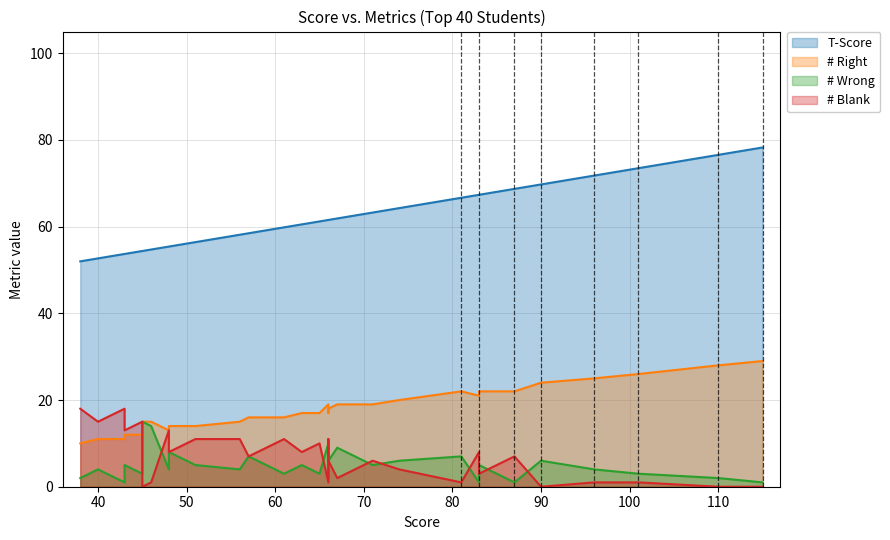

Reading left to right, list all the values displayed in this chart.

T-Score: 78.3	78.3	78.3	76.6	76.6	73.5	71.8	69.7	68.7	68.7	67.3	67.3	66.7	64.3	63.2	61.9	61.5	61.5	61.5	61.2	60.9	60.5	59.8	59.5	58.5	58.1	56.4	55.4	55.4	55.4	54.7	54.4	54.4	53.7	53.7	53.4	53.0	53.0	52.7	52.0
# Right: 29.0	29.0	29.0	28.0	28.0	26.0	25.0	24.0	22.0	22.0	21.0	22.0	22.0	20.0	19.0	19.0	19.0	17.0	18.0	17.0	17.0	17.0	16.0	16.0	16.0	15.0	14.0	13.0	14.0	13.0	15.0	12.0	15.0	11.0	12.0	11.0	11.0	11.0	11.0	10.0
# Wrong: 1.0	1.0	1.0	2.0	2.0	3.0	4.0	6.0	1.0	1.0	1.0	5.0	7.0	6.0	5.0	9.0	10.0	2.0	6.0	3.0	4.0	5.0	3.0	4.0	7.0	4.0	5.0	4.0	8.0	4.0	14.0	3.0	15.0	1.0	5.0	2.0	3.0	3.0	4.0	2.0
# Blank: 0.0	0.0	0.0	0.0	0.0	1.0	1.0	0.0	7.0	7.0	8.0	3.0	1.0	4.0	6.0	2.0	1.0	11.0	6.0	10.0	9.0	8.0	11.0	10.0	7.0	11.0	11.0	13.0	8.0	13.0	1.0	15.0	0.0	18.0	13.0	17.0	16.0	16.0	15.0	18.0